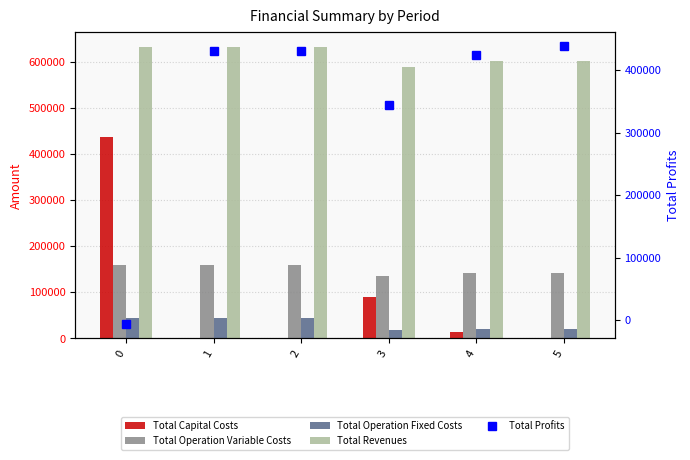

How many groups of bars are there?

6